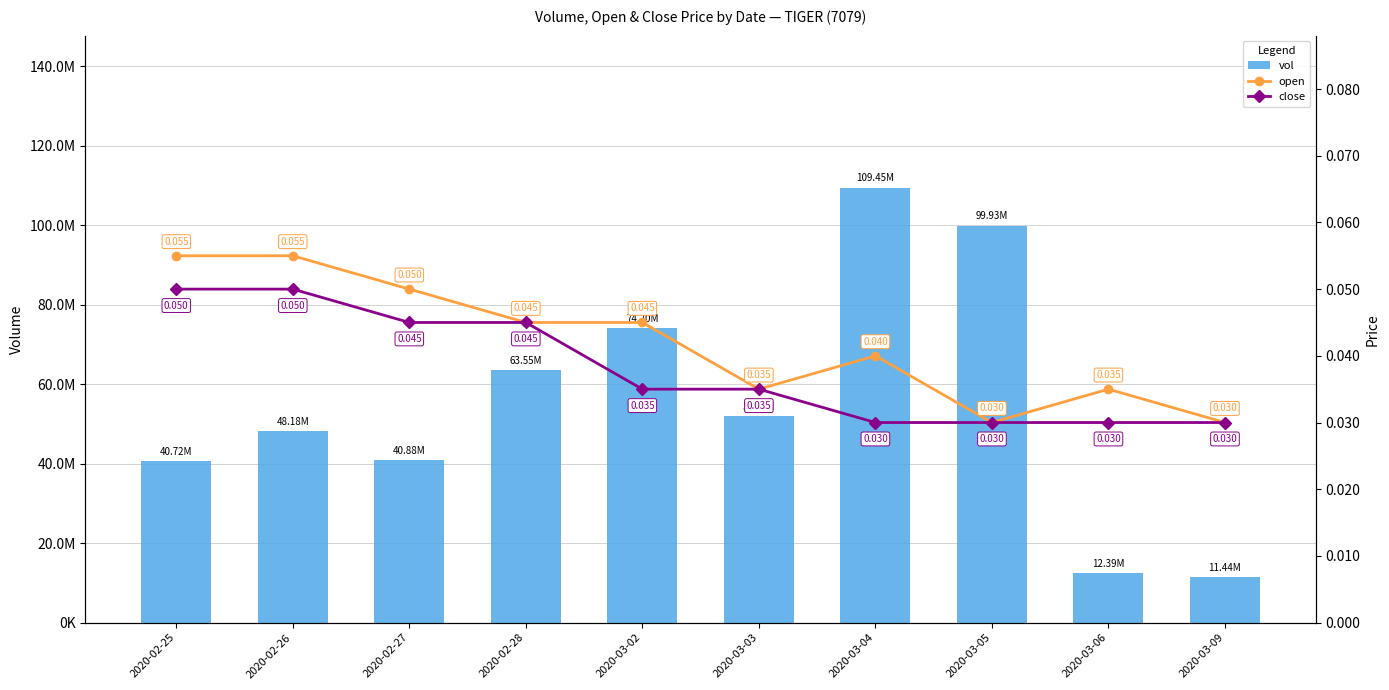

What is the sum of the close values at 2020-03-09 and 2020-02-27?

0.1